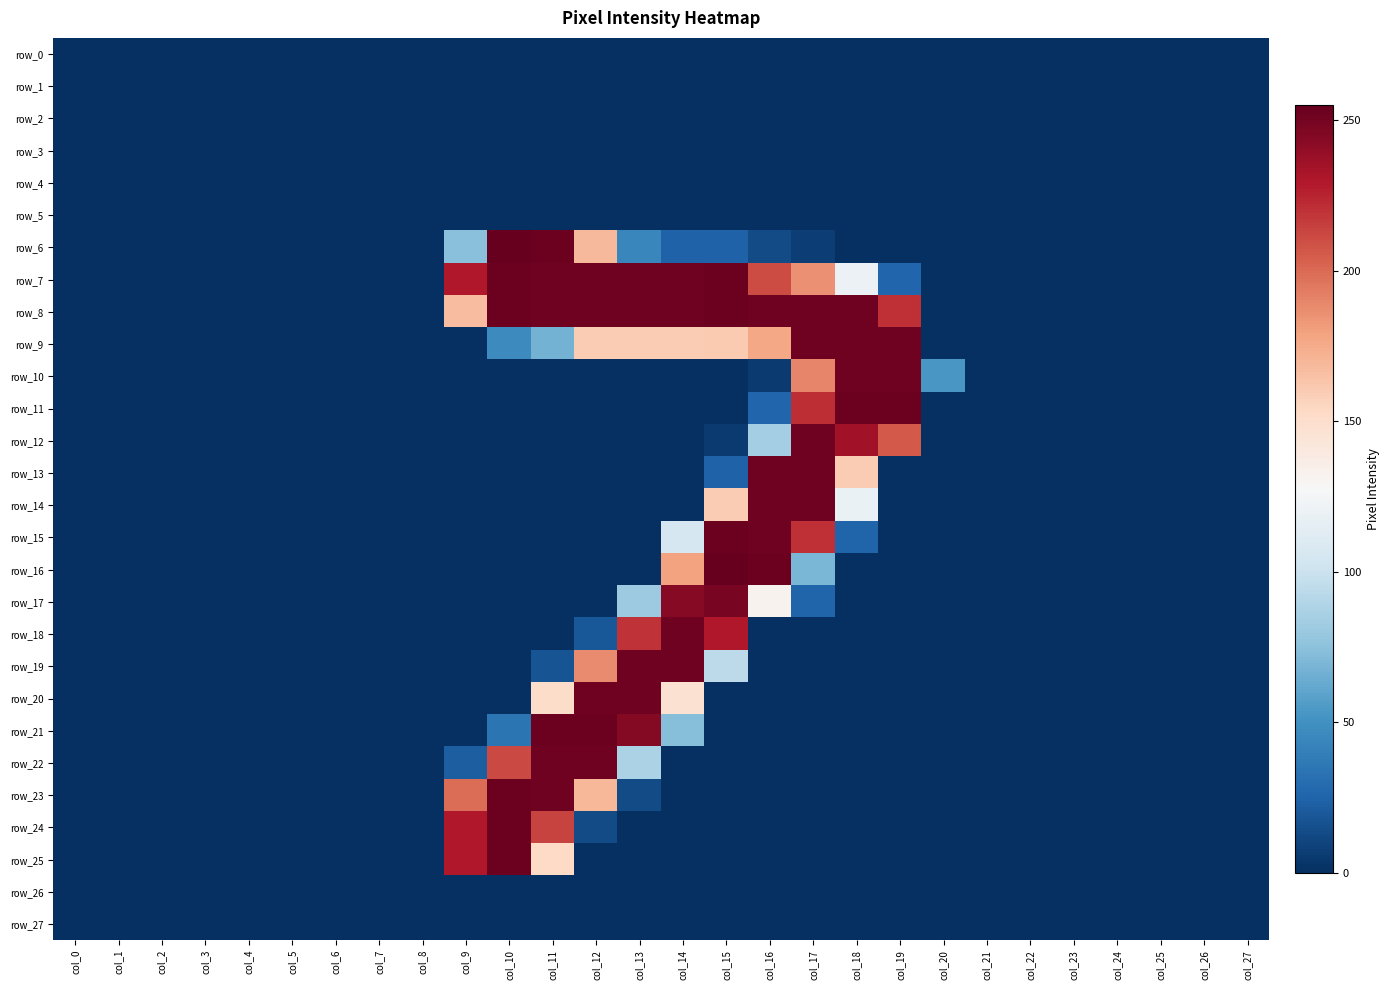

Which has a higher value, col_0 or col_7?

col_0